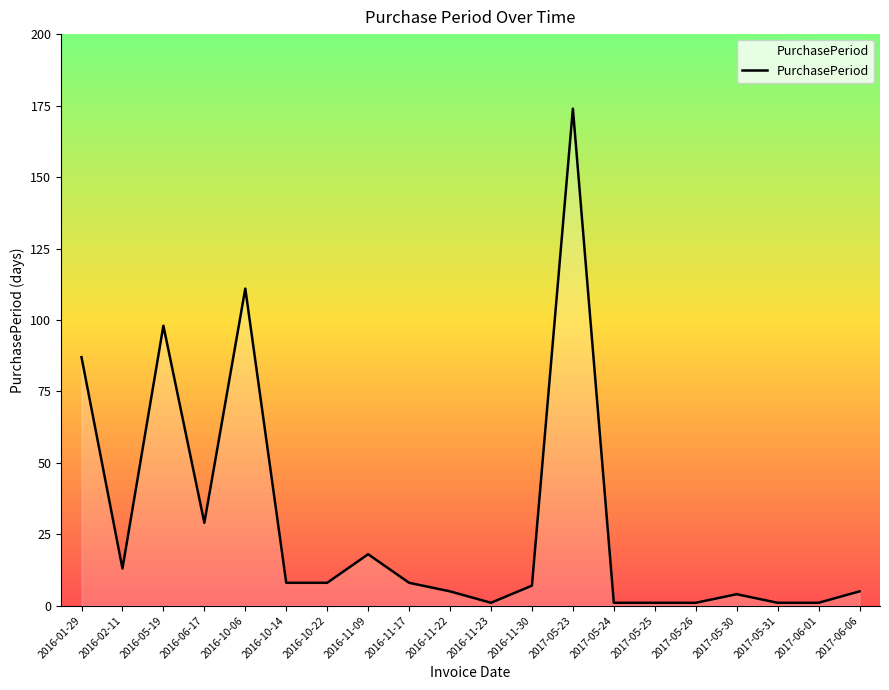

True or false: the data shows 5 at 2017-06-06.

True